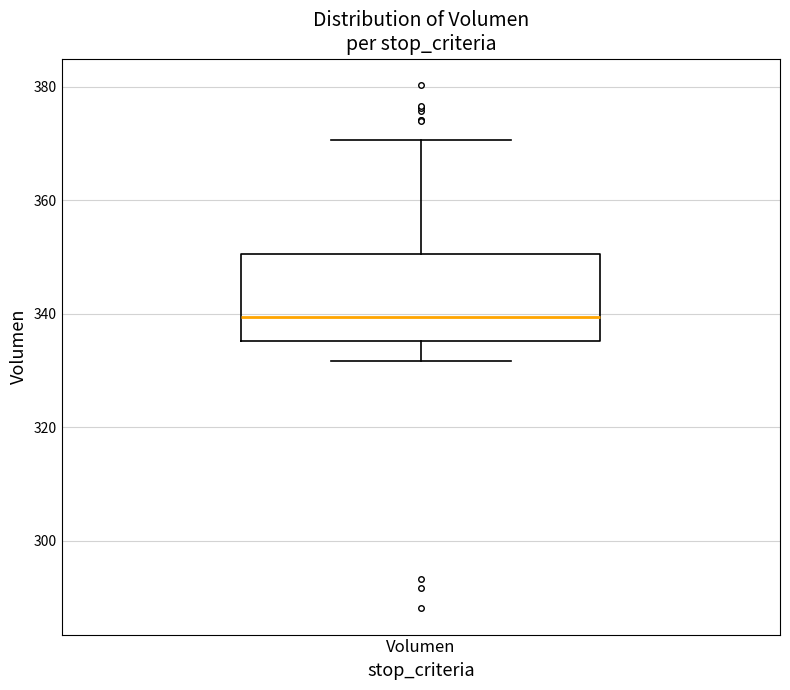

Transcribe this box plot: give where the median line is, the range the box spans, and where the two whiskers end, as read against the y-axis. The values are not printed on the chart, so give them approximately, as read against the axis.

median 340, box 336 to 350, whiskers 332 to 370